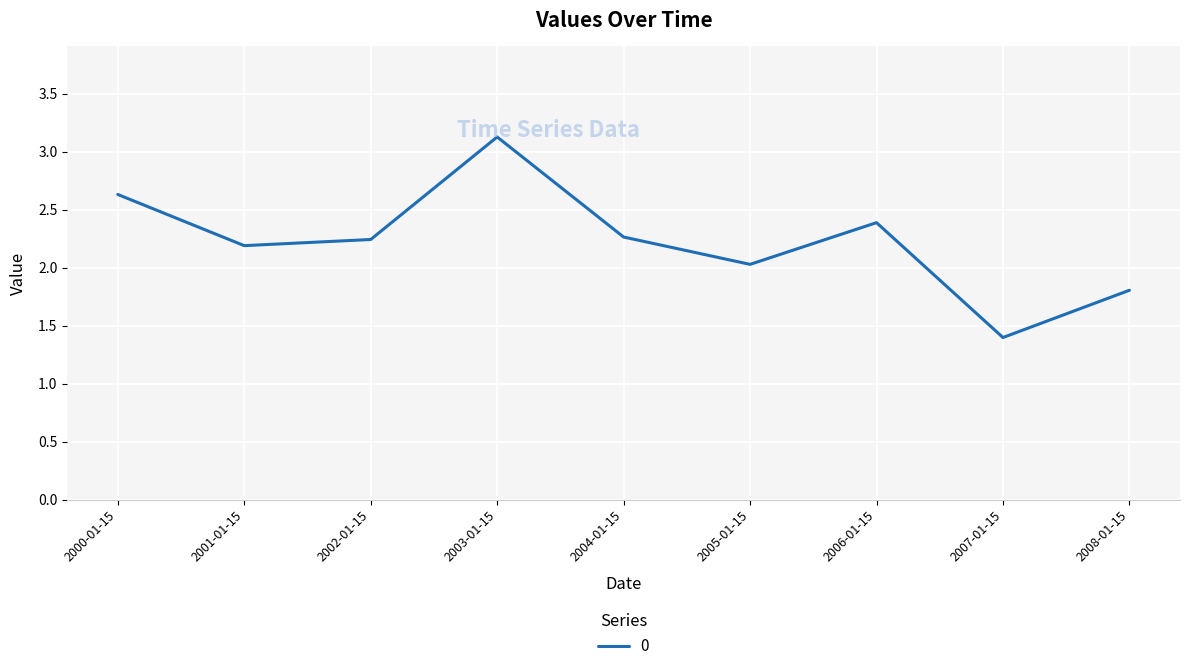

What value does the data have at 2006-01-15?

2.4